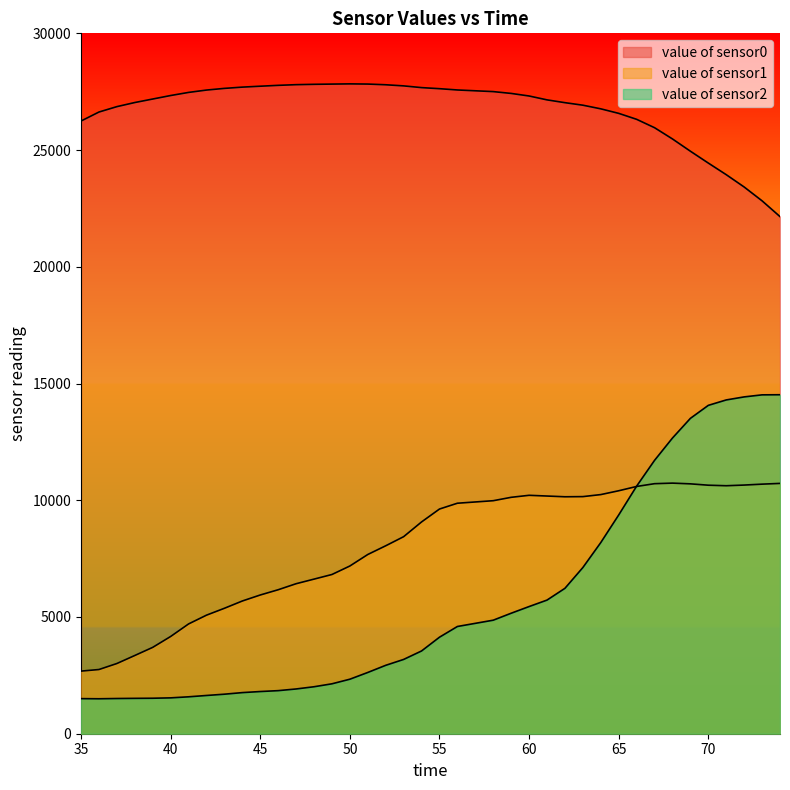

What are all the series names shown in the legend?

value of sensor0, value of sensor1, value of sensor2